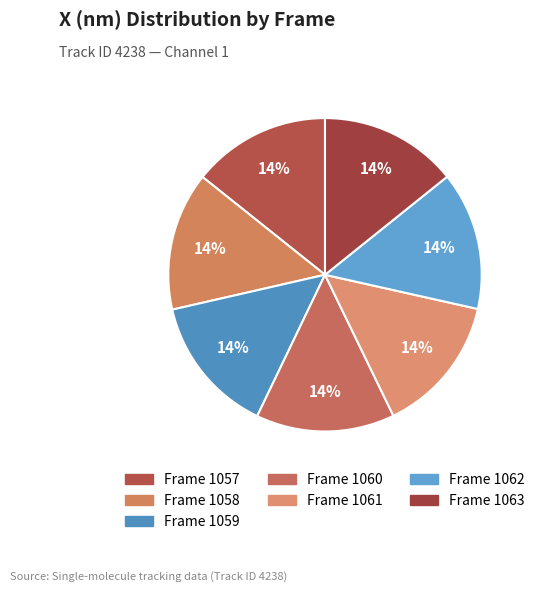

How many segments does this pie chart have?

7